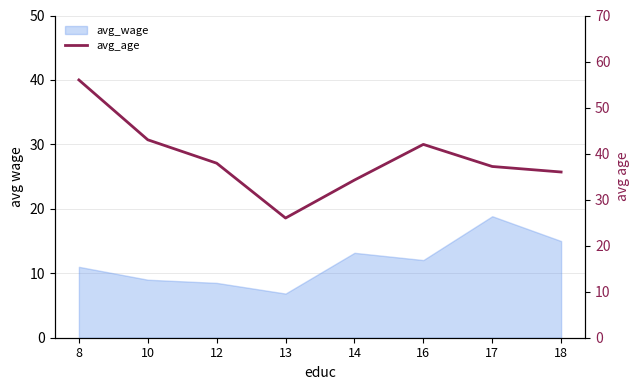

Reading left to right, transcribe all the data shown in this chart.

56.0	43.0	37.9	26.0	34.2	42.0	37.2	36.0